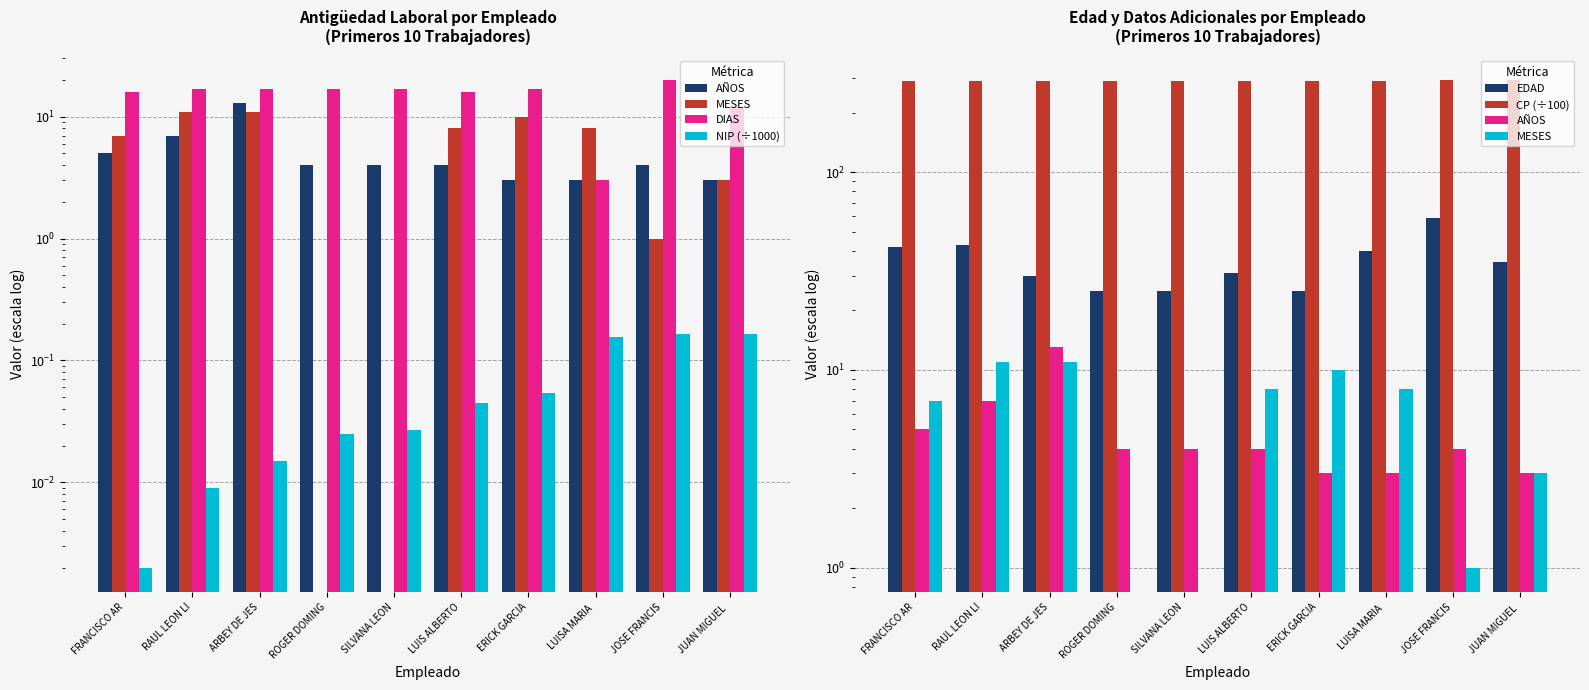

True or false: AÑOS has a value of 4.0 at ROGER DOMING.

True